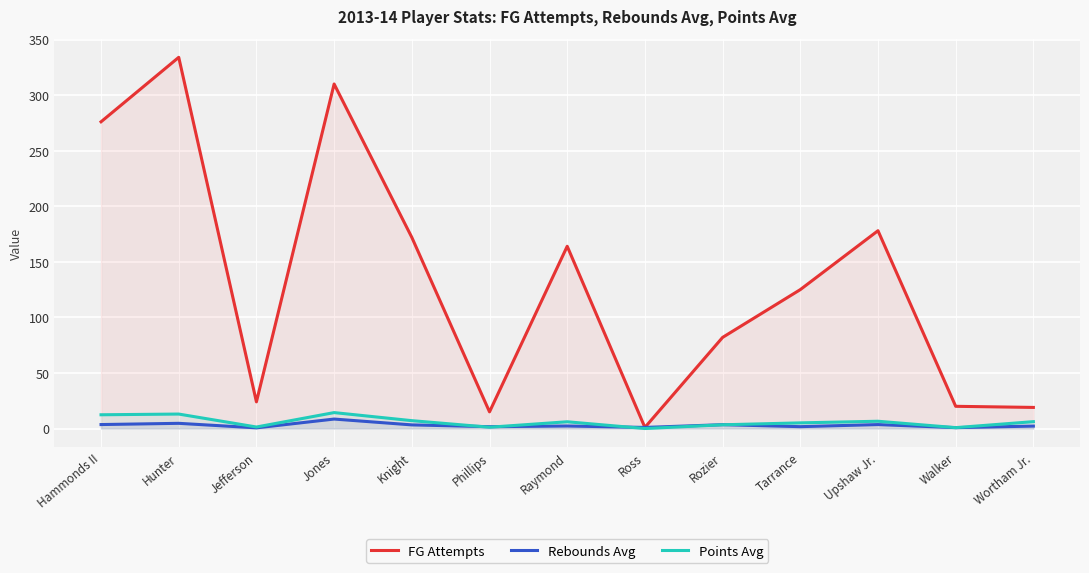

True or false: Rebounds Avg and FG Attempts intersect in this chart.

False